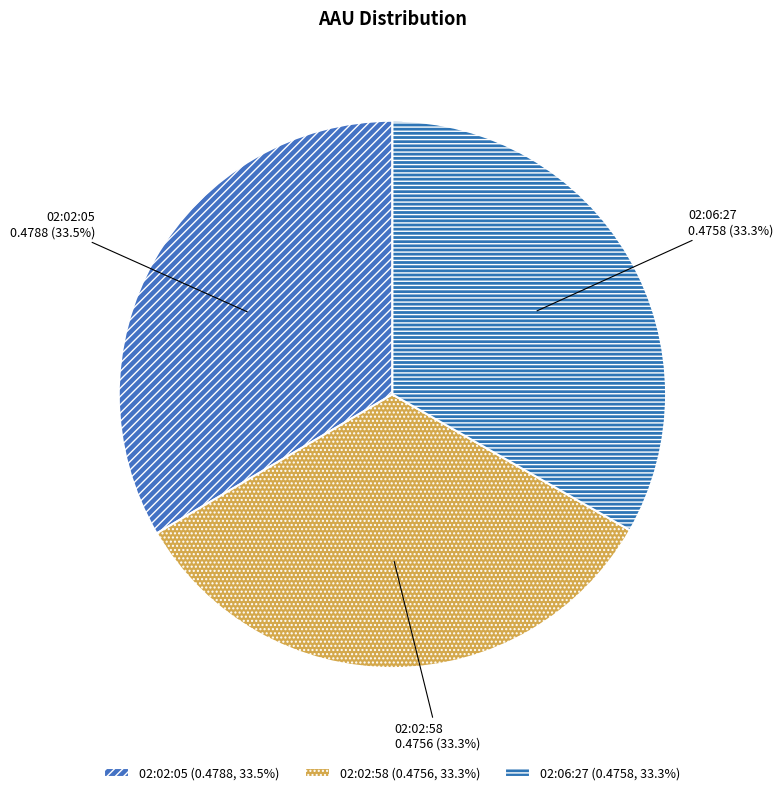

To the nearest percent, what is the combined percentage of 02:06:27 and 02:02:58?

67%